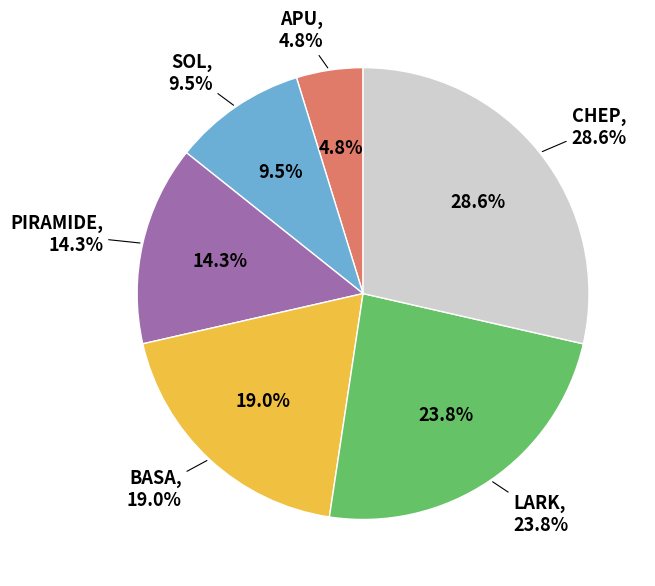

To the nearest percent, what is the difference between the largest and smallest slice percentages?

24%